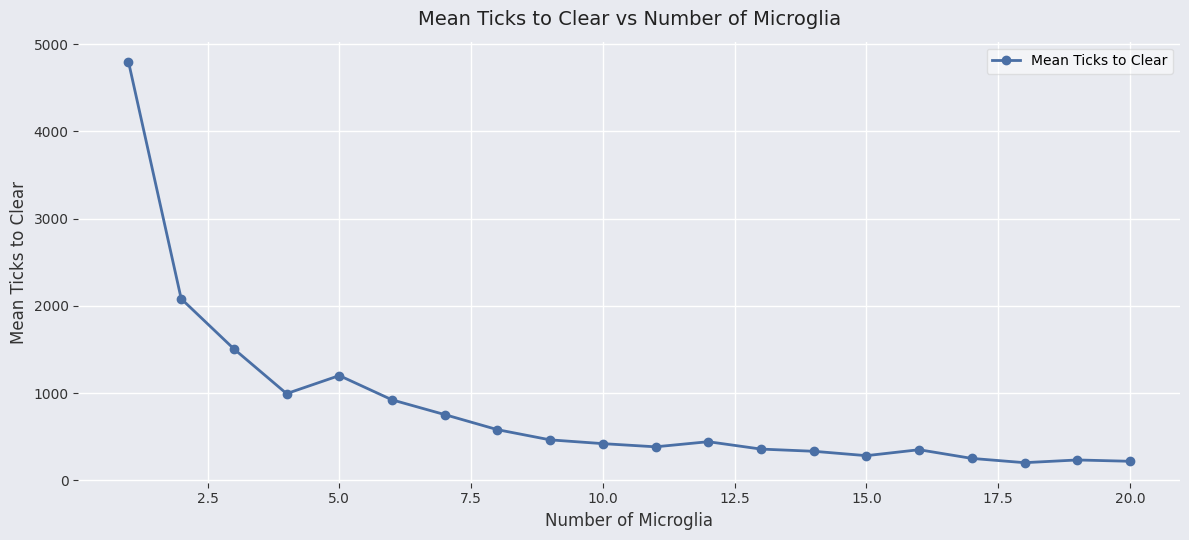

What is the minimum value shown in the chart?

202.5